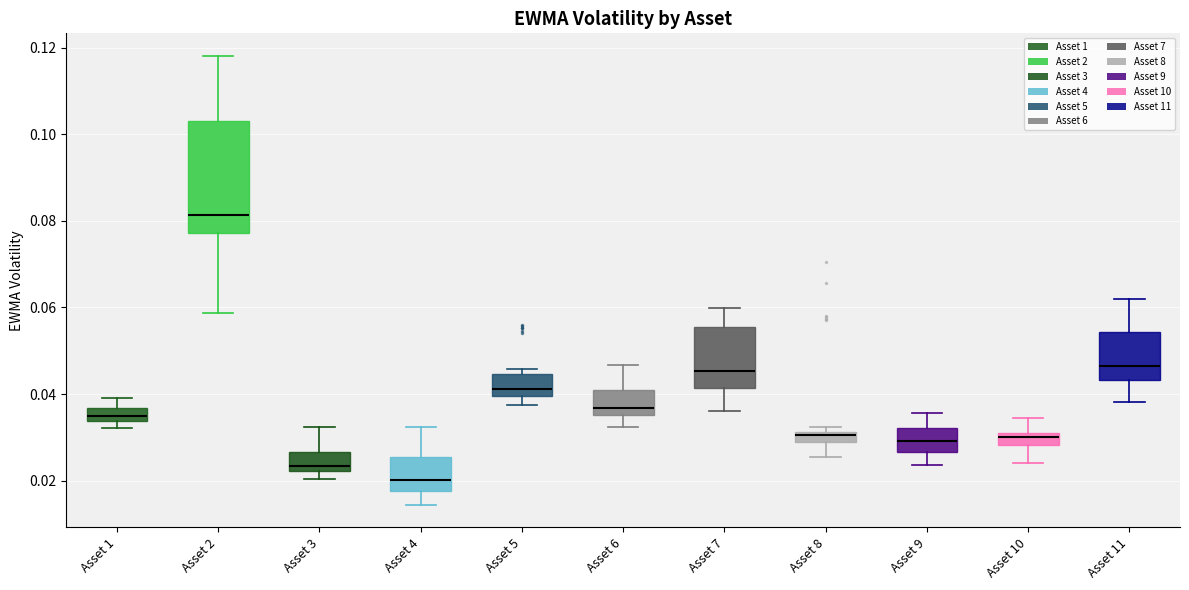

Where is the lower edge of the box for Asset 8 on the y-axis? The values are not printed on the chart, so give them approximately, as read against the axis.

0.028